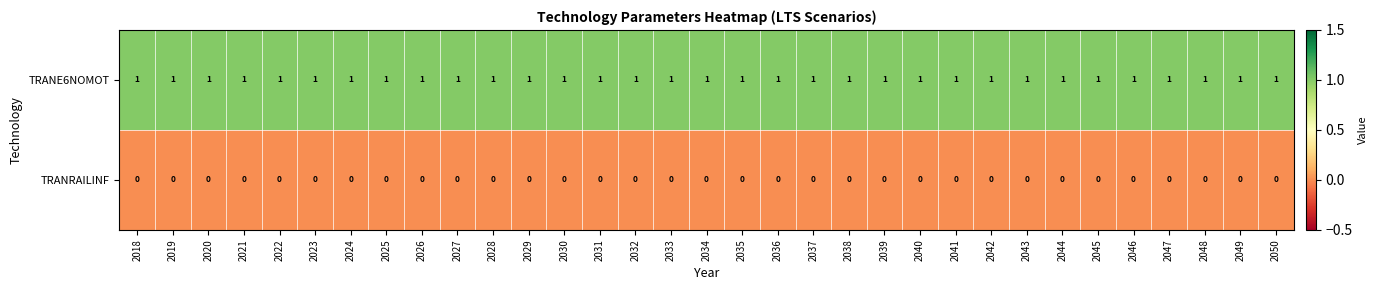

List the series in order of their peak value, lowest first.

TRANRAILINF, TRANE6NOMOT